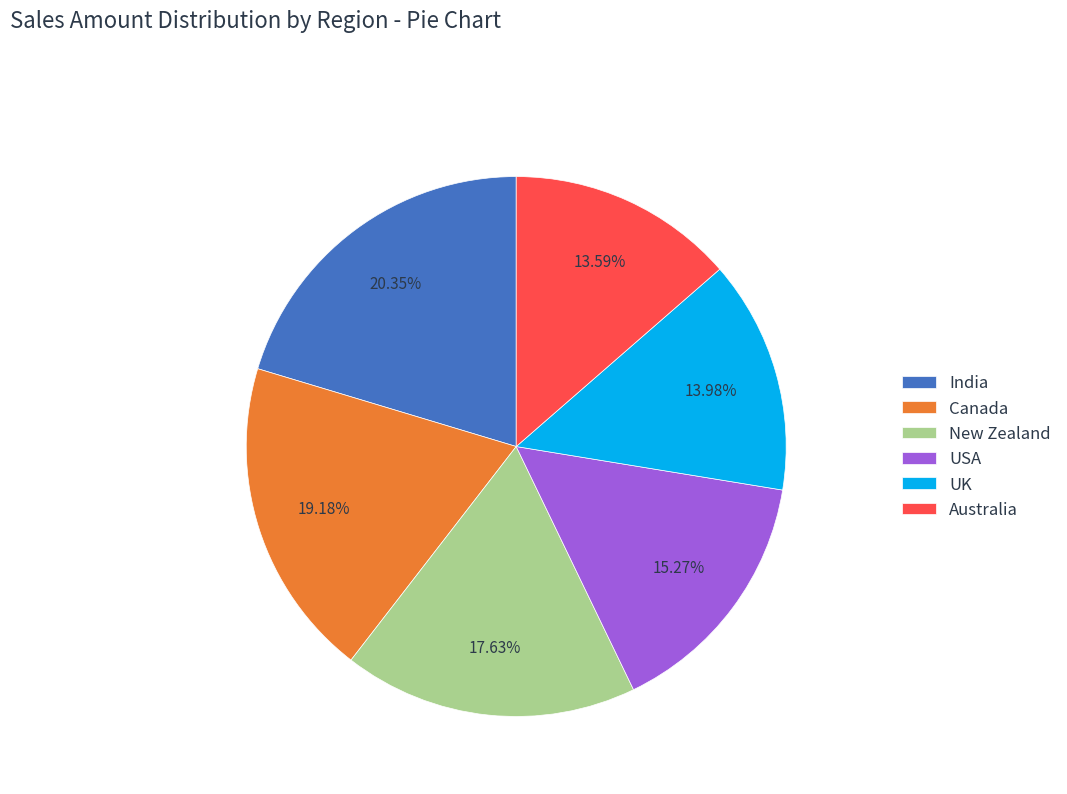

To the nearest percent, what percentage of the pie is USA?

15%